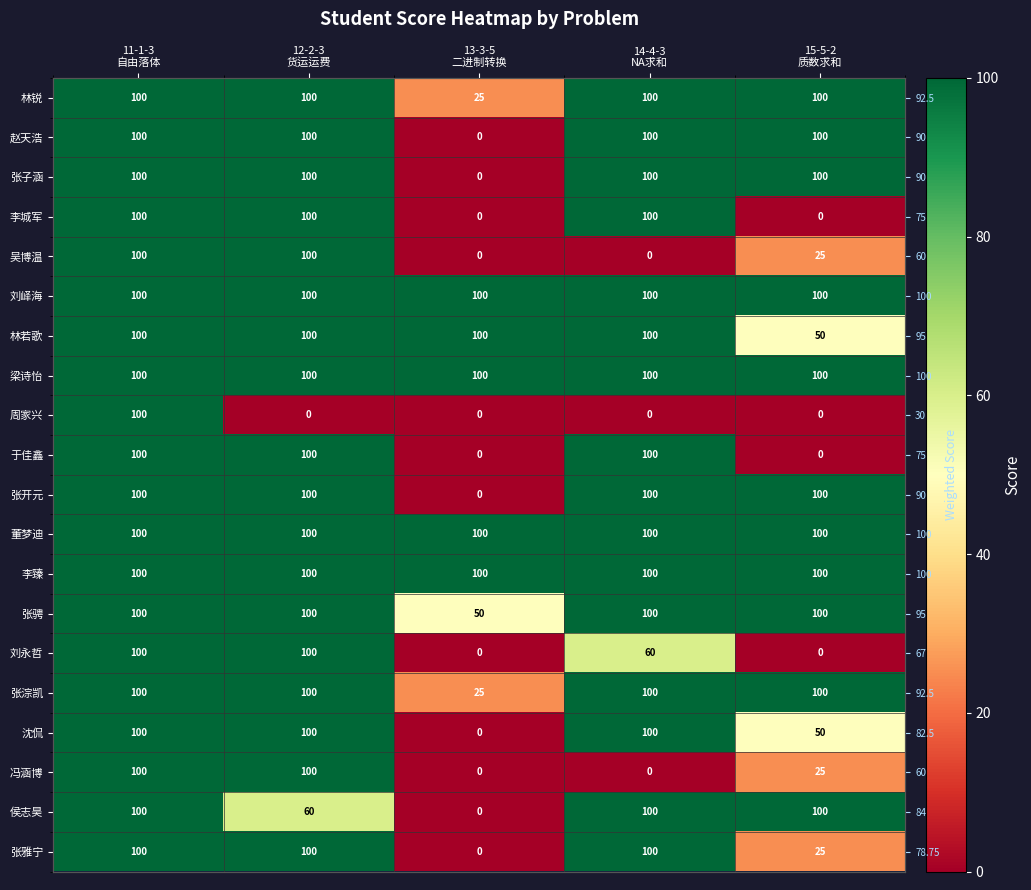

Is the value of 李臻 at 11-1-3 自由落体 greater than the value of 梁诗怡 at 13-3-5 二进制转换?

No